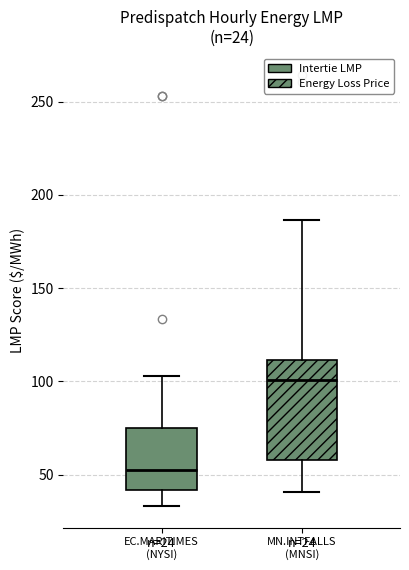

Comparing the boxes themselves (not the whiskers), which one is the tallest?

MN.INTFALLS (MNSI)